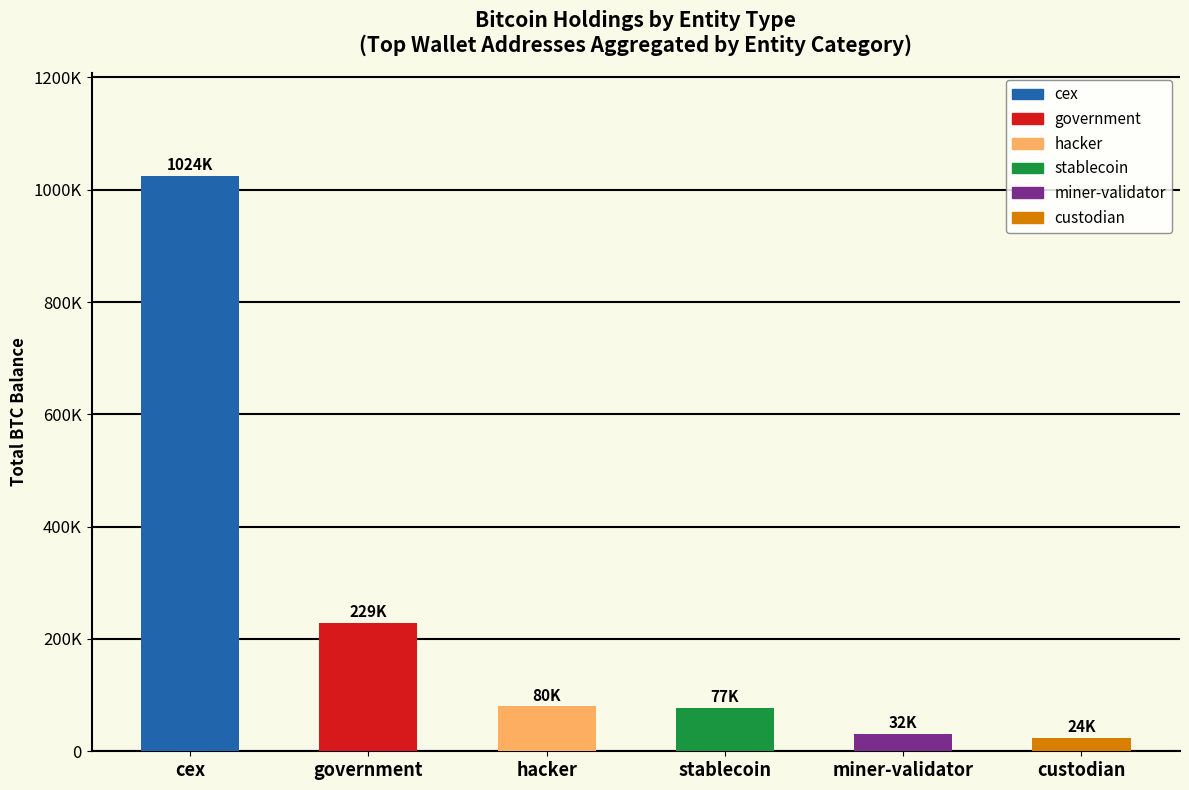

Are the bars horizontal?

No